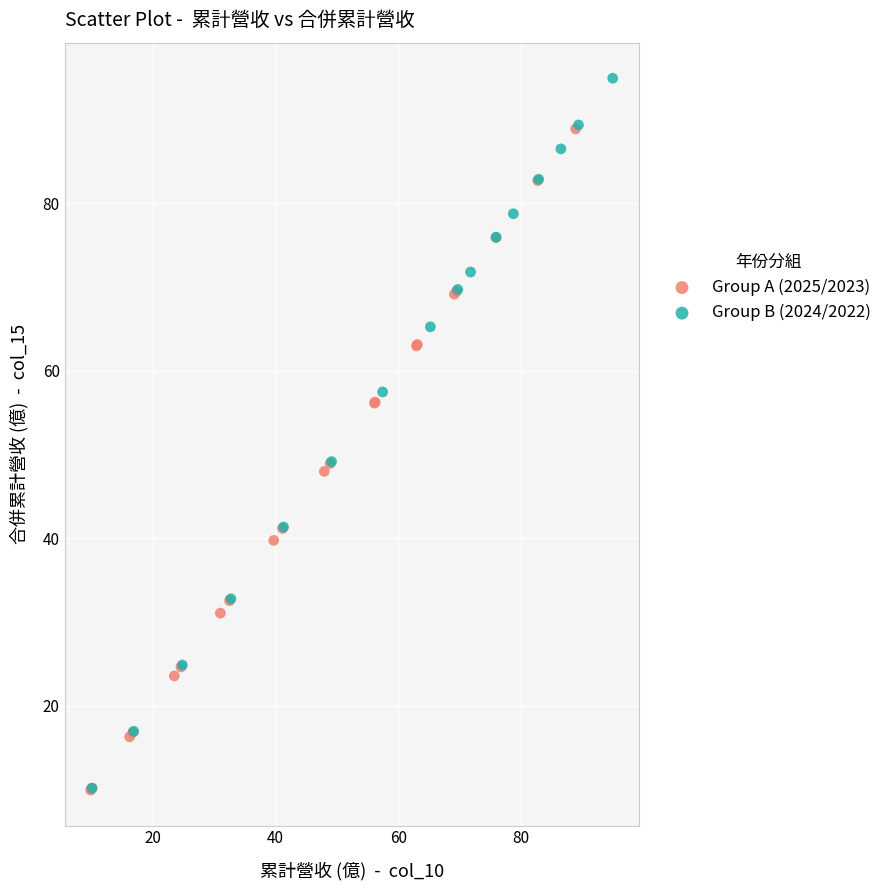

What are all the series names shown in the legend?

Group A (2025/2023), Group B (2024/2022)